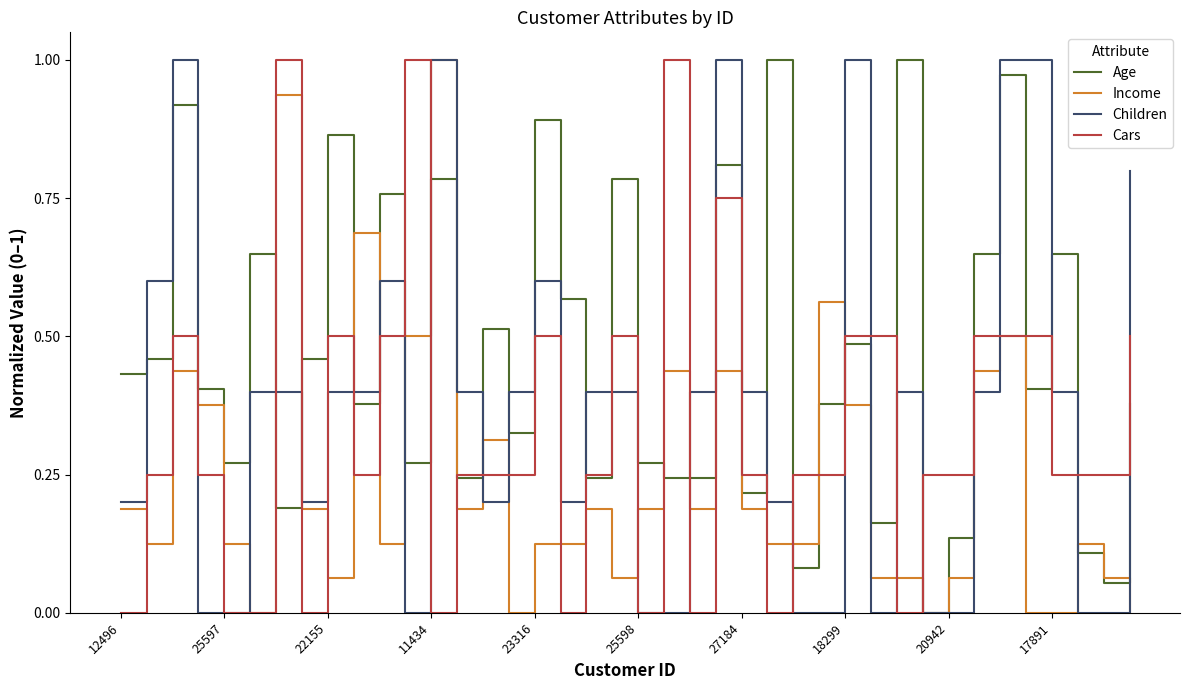

Which series ends up on top after the final intersection of Income and Age?

Age